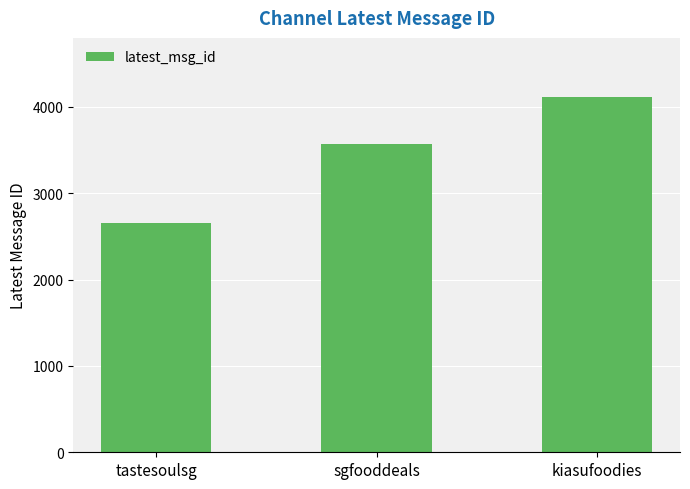

What position from the right is tastesoulsg?

3